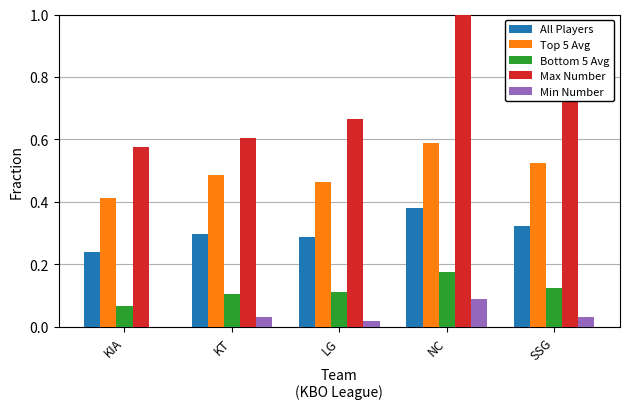

Which series has the widest spread of values?

Max Number